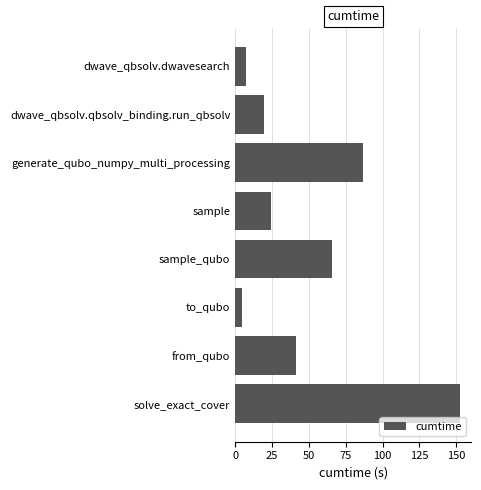

Where is the data nearest to the value 78?

generate_qubo_numpy_multi_processing